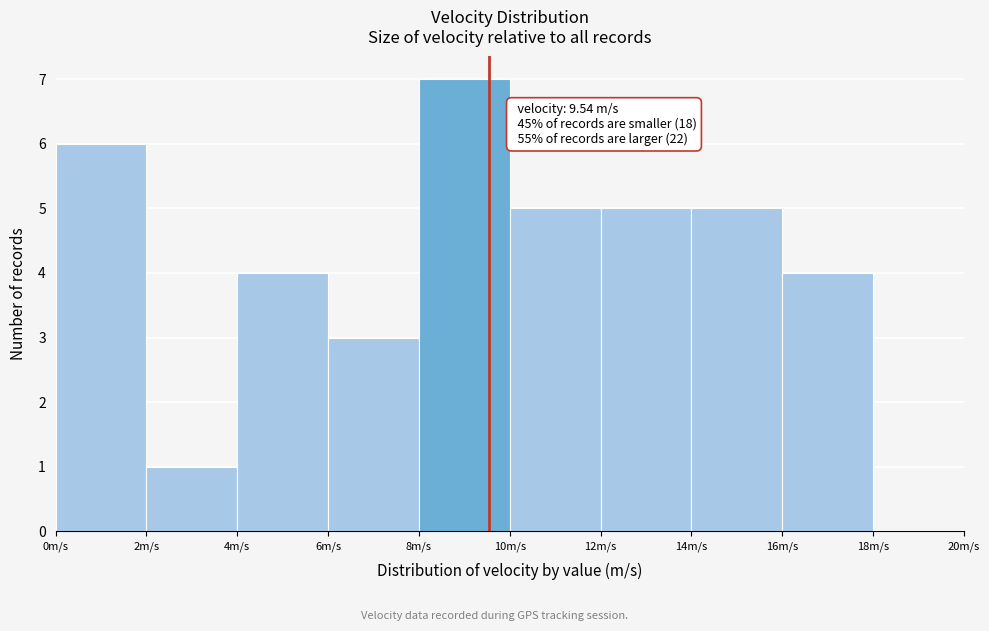

Over which range of the x-axis is the bar tallest?

8 to 10